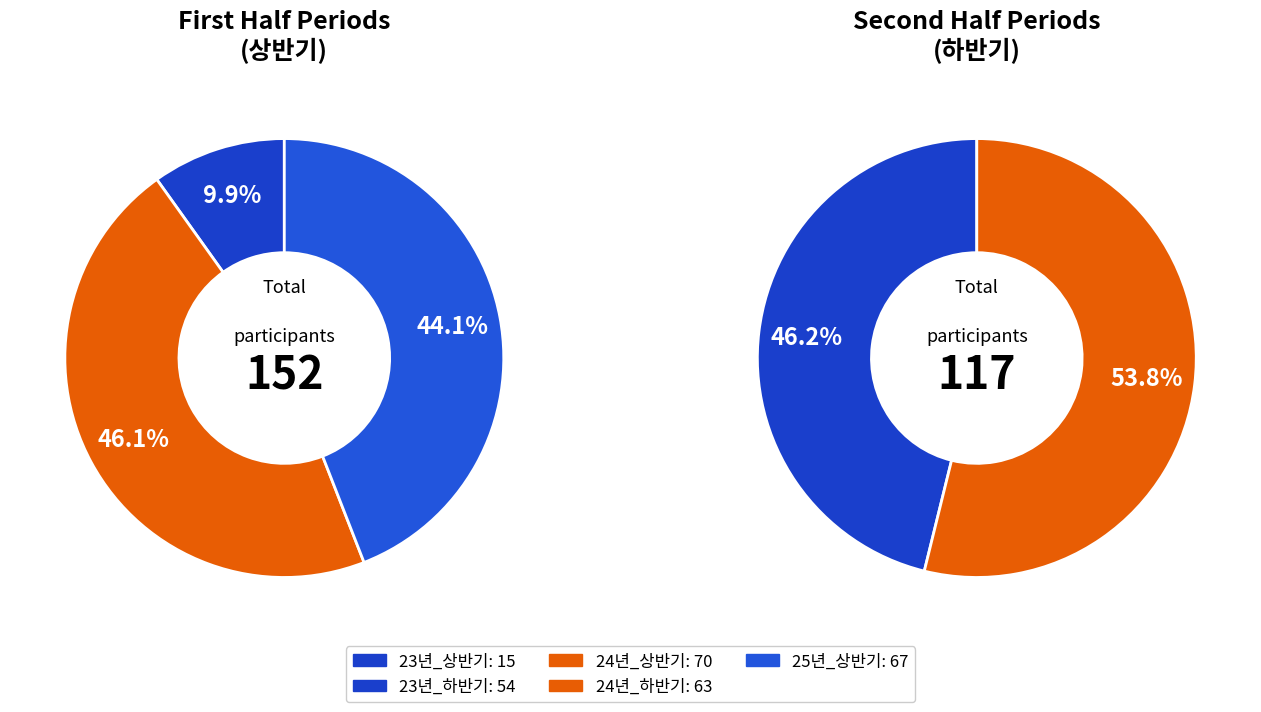

Does 24년_하반기 account for over 50% of the chart?

No